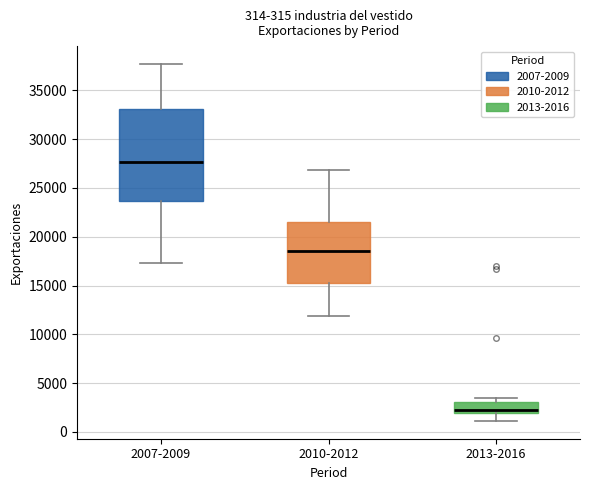

Which box has the lowest median line?

2013-2016